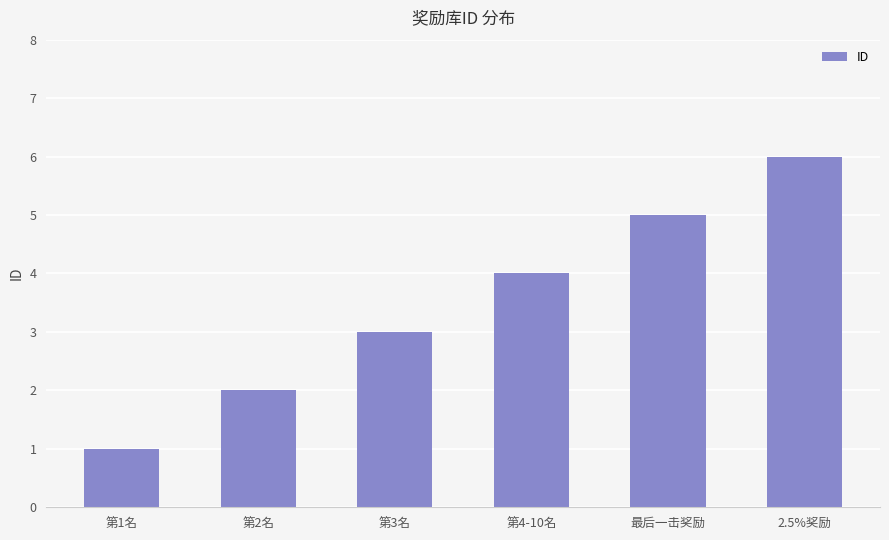

Rank the categories by value from lowest to highest.

第1名, 第2名, 第3名, 第4-10名, 最后一击奖励, 2.5%奖励